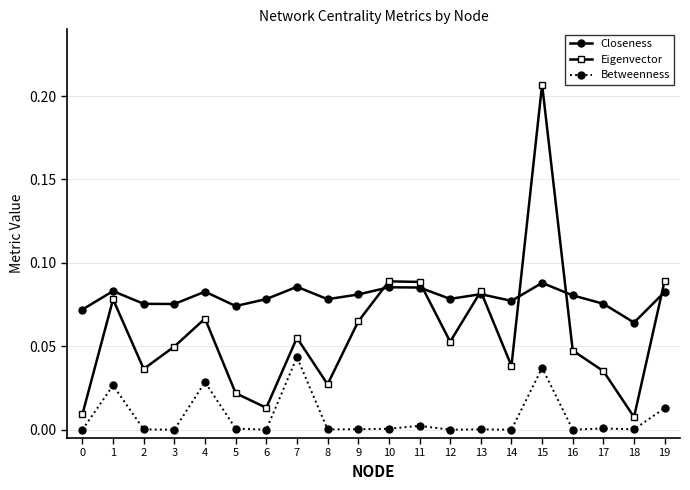

True or false: Closeness has more than 1 points higher than both neighbors.

True